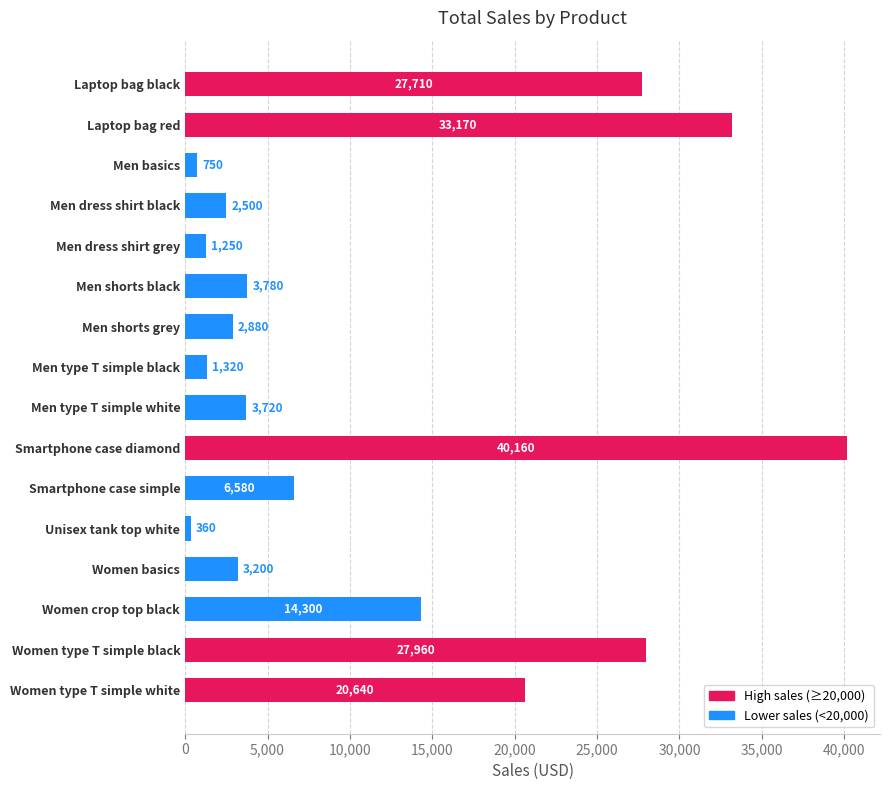

How many data points are less than 3780?

8